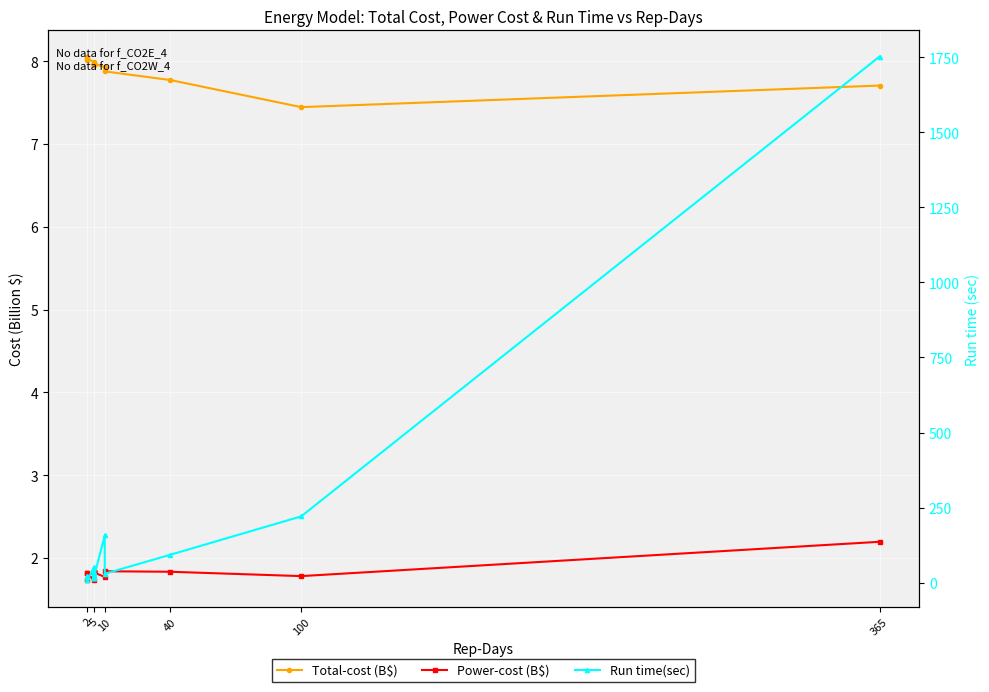

What is the value of the Power-cost (B$) point at the 4th from the left?

1.7